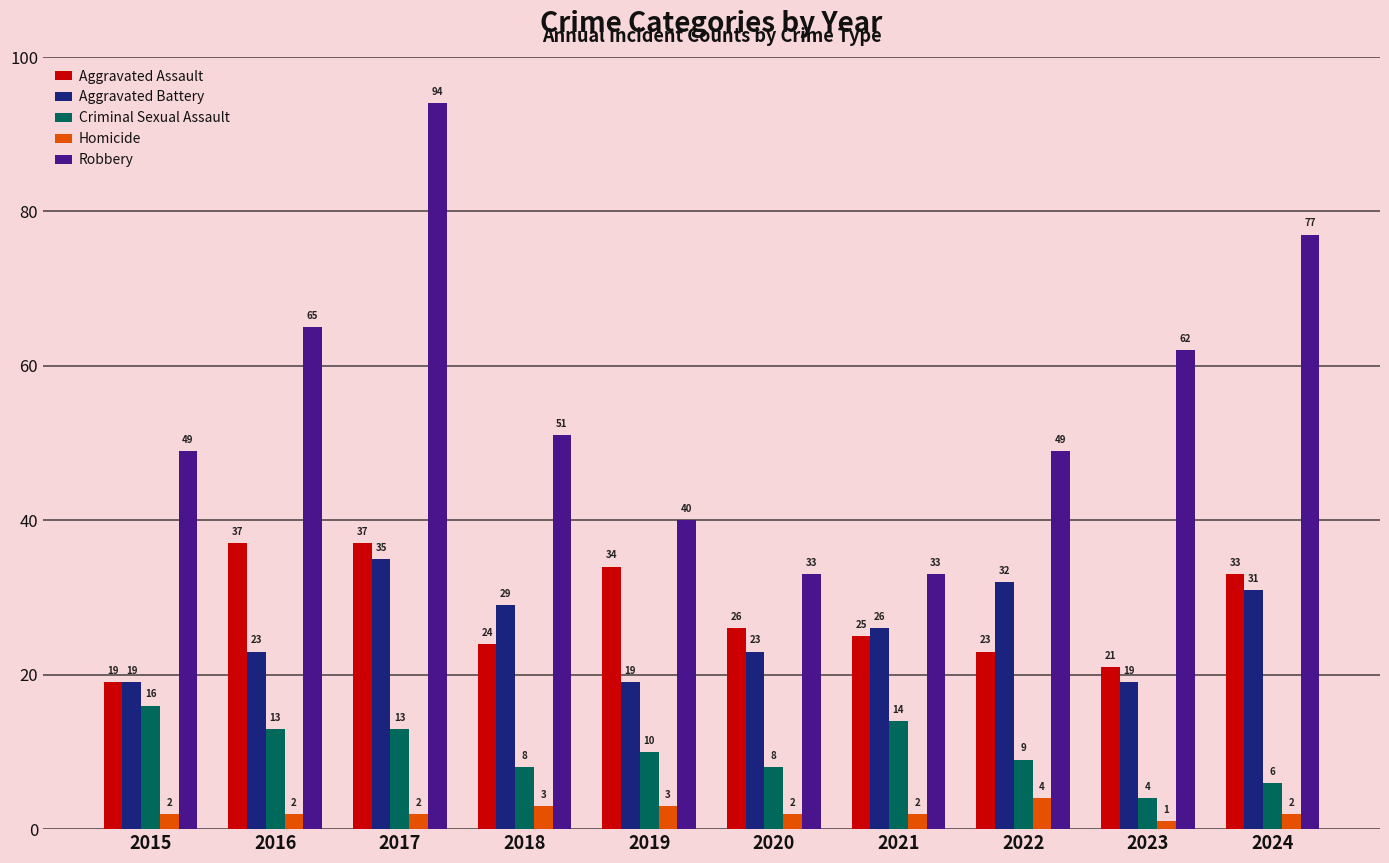

At which label does Aggravated Assault first exceed 26?

2016